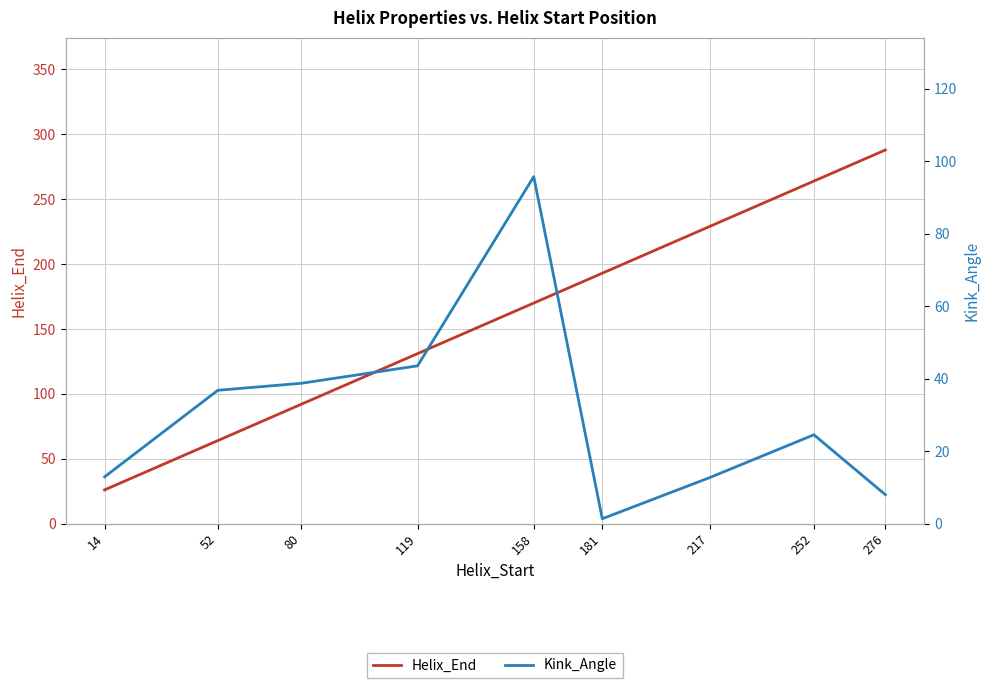

Is it true that Kink_Angle equals 59.4 at 52?

False